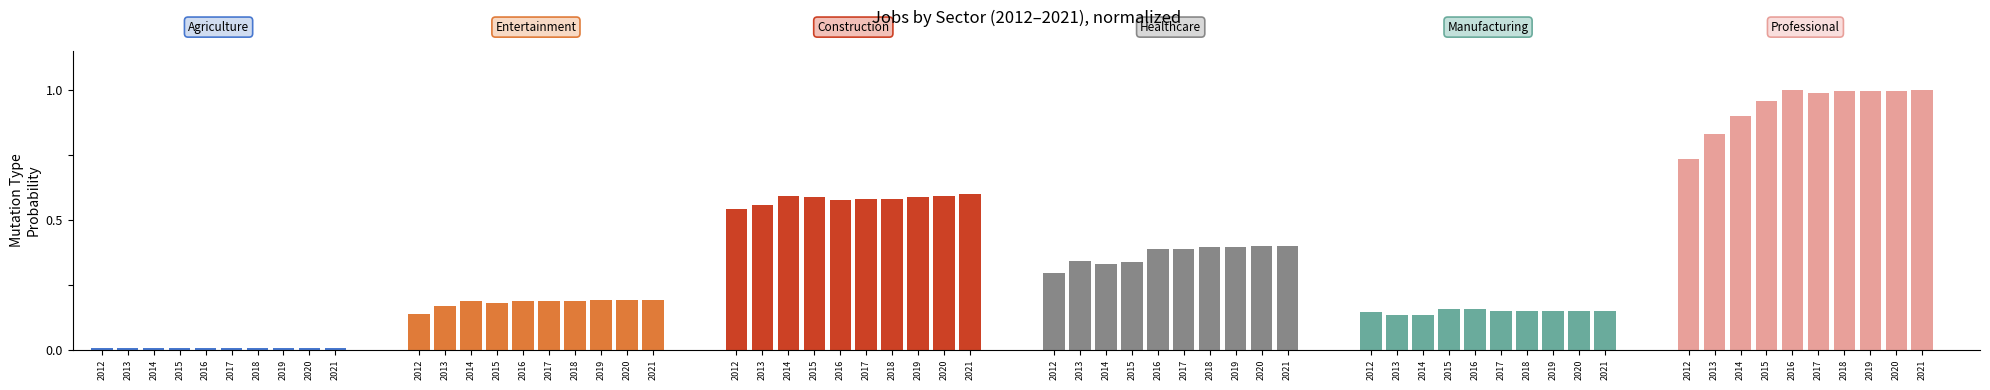

The value of Agriculture at 2017 is 0.0. True or false?

True